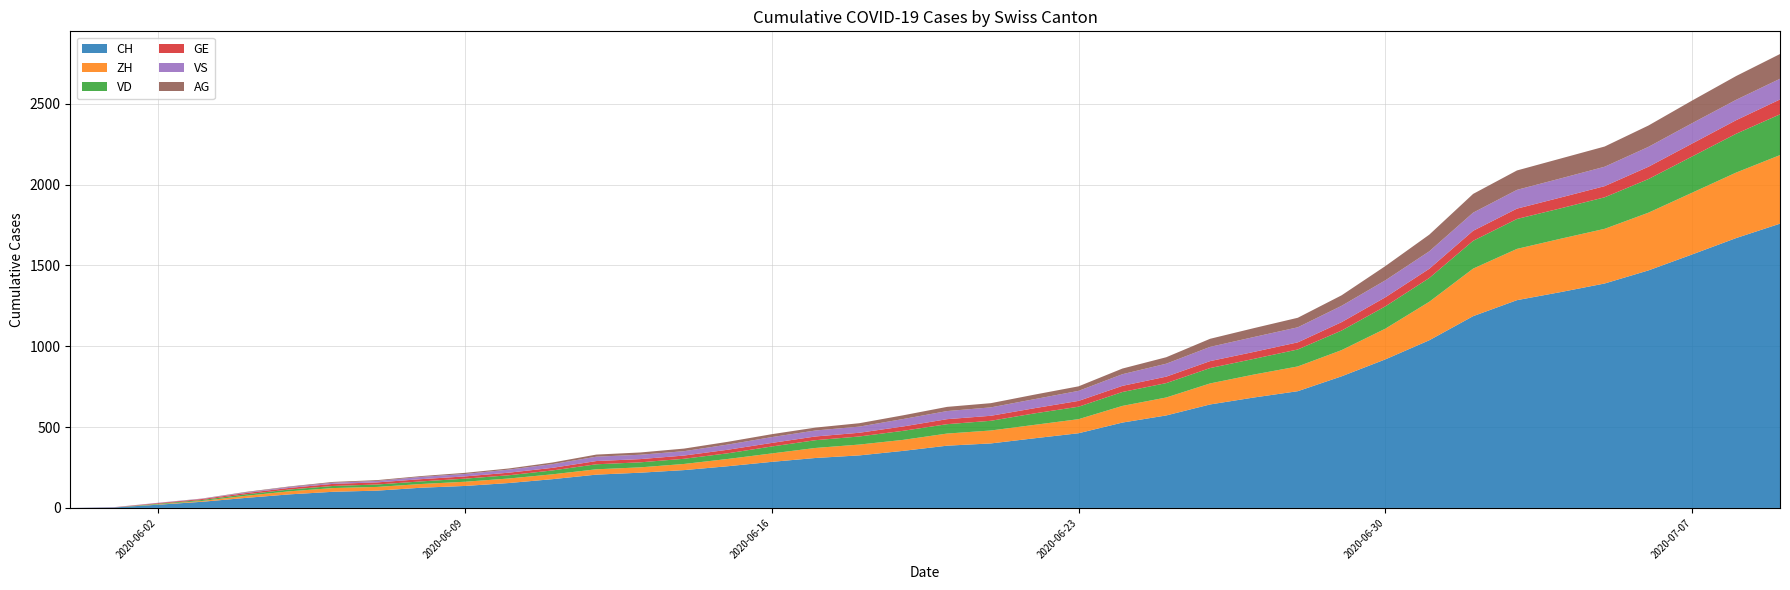

True or false: GE and CH cross at least once.

False